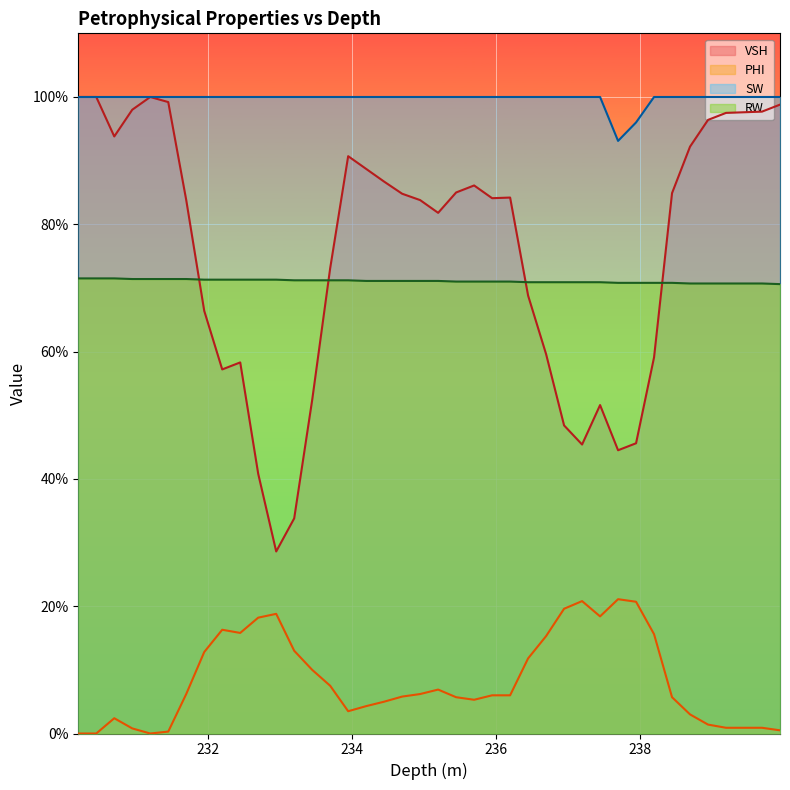

Reading left to right, list all the values displayed in this chart.

VSH: 1.0	1.0	0.9	1.0	1.0	1.0	0.8	0.7	0.6	0.6	0.4	0.3	0.3	0.5	0.7	0.9	0.9	0.9	0.8	0.8	0.8	0.8	0.9	0.8	0.8	0.7	0.6	0.5	0.5	0.5	0.4	0.5	0.6	0.8	0.9	1.0	1.0	1.0	1.0	1.0
PHI: 0.0	0.0	0.0	0.0	0.0	0.0	0.1	0.1	0.2	0.2	0.2	0.2	0.1	0.1	0.1	0.0	0.0	0.1	0.1	0.1	0.1	0.1	0.1	0.1	0.1	0.1	0.2	0.2	0.2	0.2	0.2	0.2	0.2	0.1	0.0	0.0	0.0	0.0	0.0	0.0
SW: 1.0	1.0	1.0	1.0	1.0	1.0	1.0	1.0	1.0	1.0	1.0	1.0	1.0	1.0	1.0	1.0	1.0	1.0	1.0	1.0	1.0	1.0	1.0	1.0	1.0	1.0	1.0	1.0	1.0	1.0	0.9	1.0	1.0	1.0	1.0	1.0	1.0	1.0	1.0	1.0
RW: 0.7	0.7	0.7	0.7	0.7	0.7	0.7	0.7	0.7	0.7	0.7	0.7	0.7	0.7	0.7	0.7	0.7	0.7	0.7	0.7	0.7	0.7	0.7	0.7	0.7	0.7	0.7	0.7	0.7	0.7	0.7	0.7	0.7	0.7	0.7	0.7	0.7	0.7	0.7	0.7